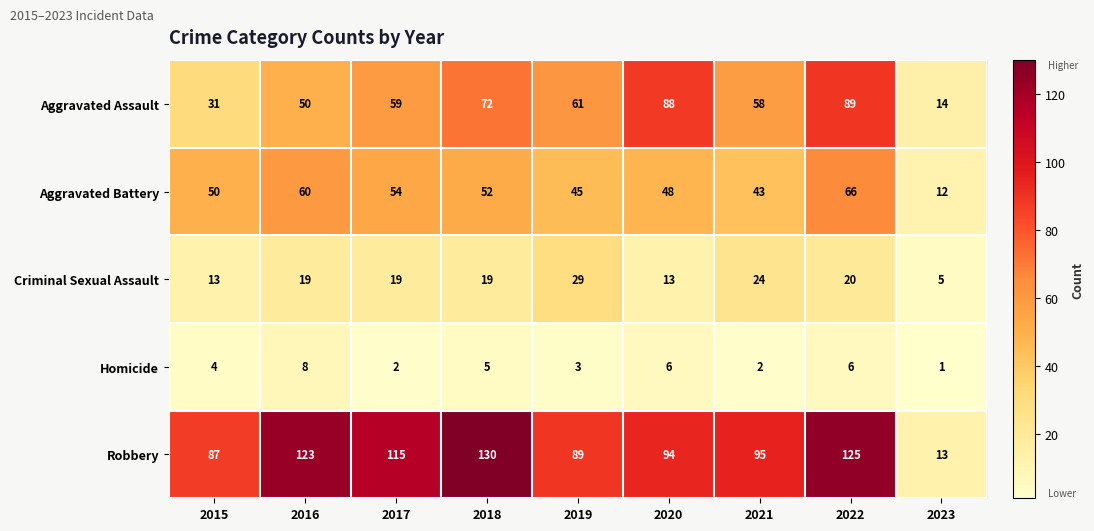

Which series has the largest range (max minus min)?

Robbery